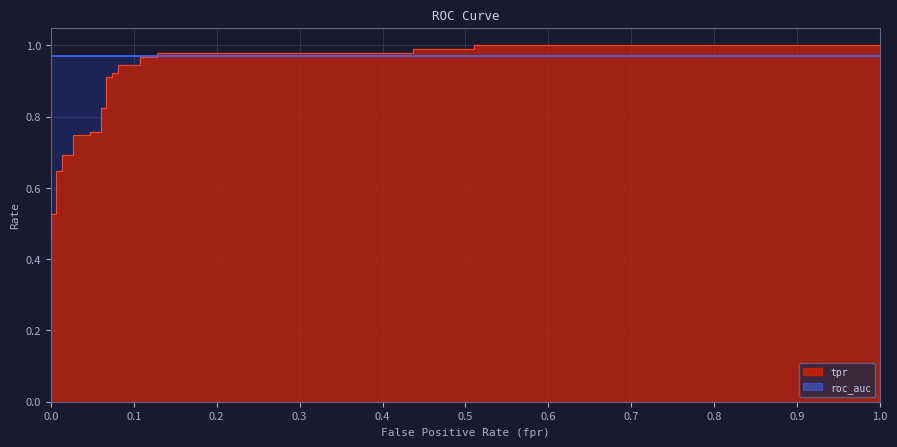

Does the chart display data point markers on the line(s)?

No